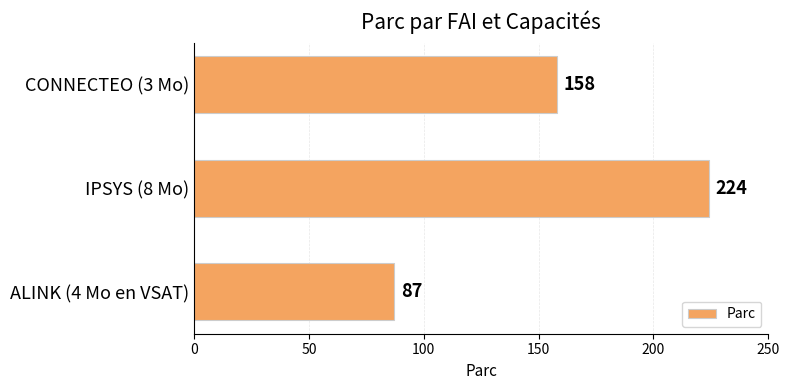

Which label corresponds to the smallest value in the chart?

ALINK (4 Mo en VSAT)